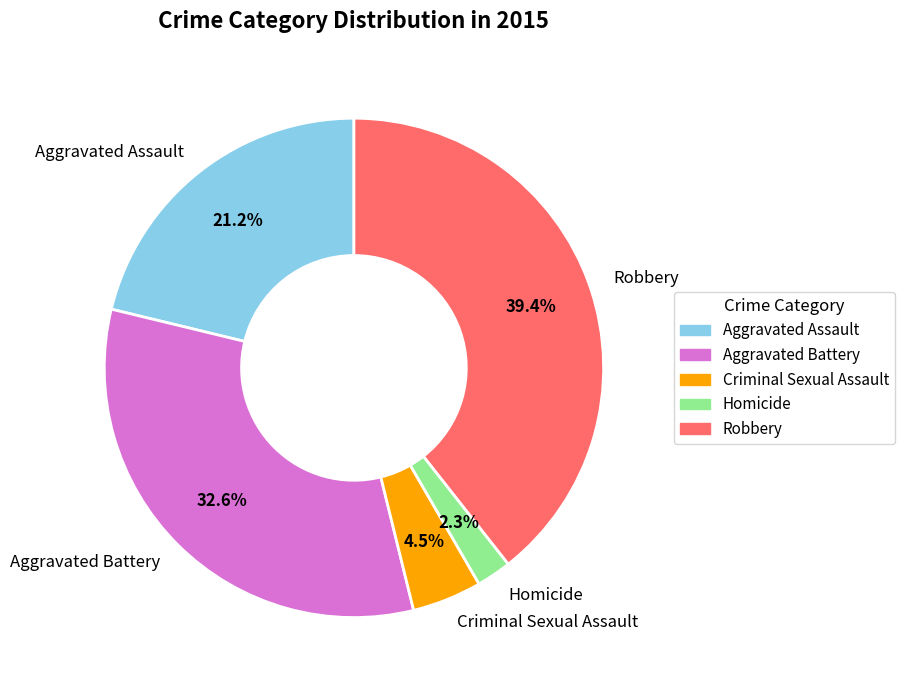

Which has a higher value, Robbery or Homicide?

Robbery